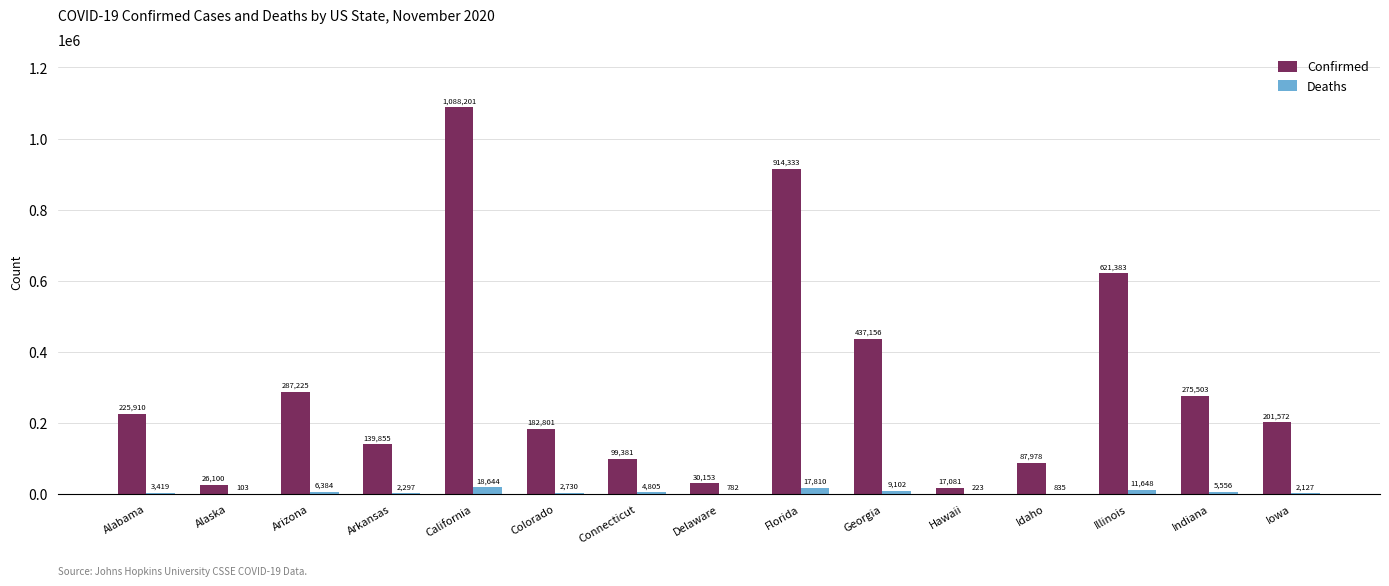

How many distinct data groups are displayed?

2